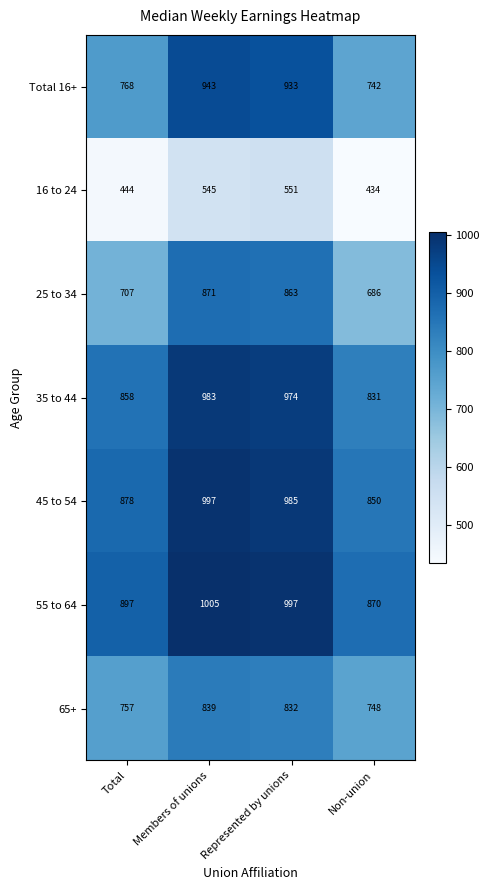

How many distinct data groups are displayed?

7